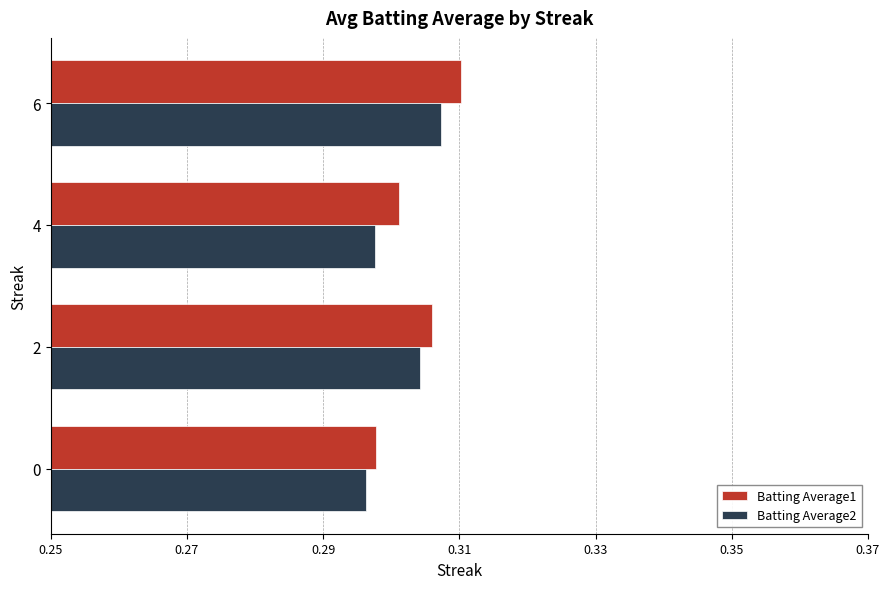

Which series has the largest total across all categories?

Batting Average1